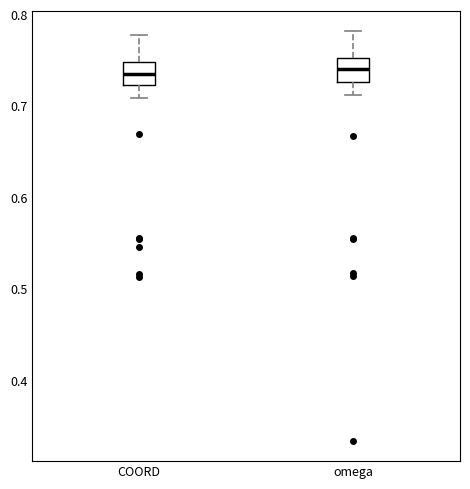

Reading left to right, transcribe this box plot: for each box, give where its median line is, the range the box spans, and where its two whiskers end, as read against the y-axis. The values are not printed on the chart, so give them approximately, as read against the axis.

COORD: median 0.73, box 0.72 to 0.75, whiskers 0.71 to 0.78
omega: median 0.74, box 0.73 to 0.75, whiskers 0.71 to 0.78